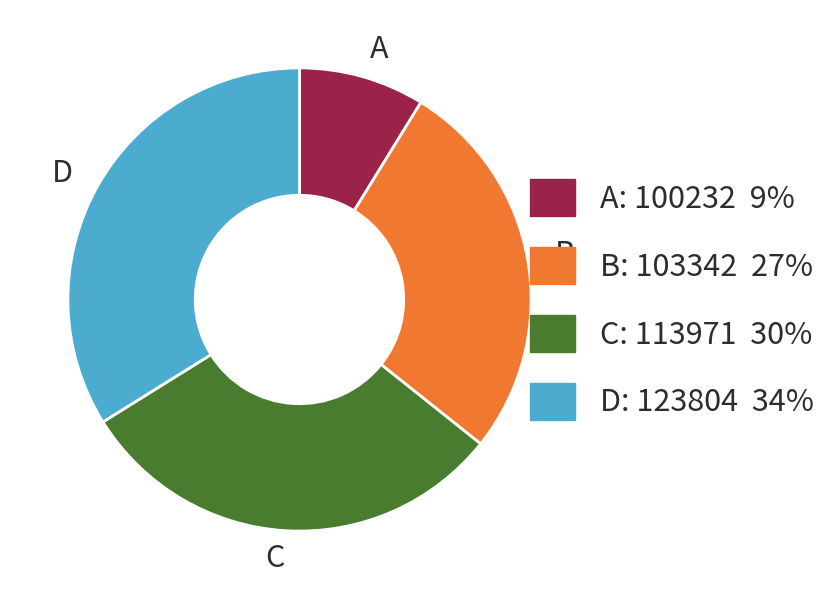

Between D and A, which is larger?

D